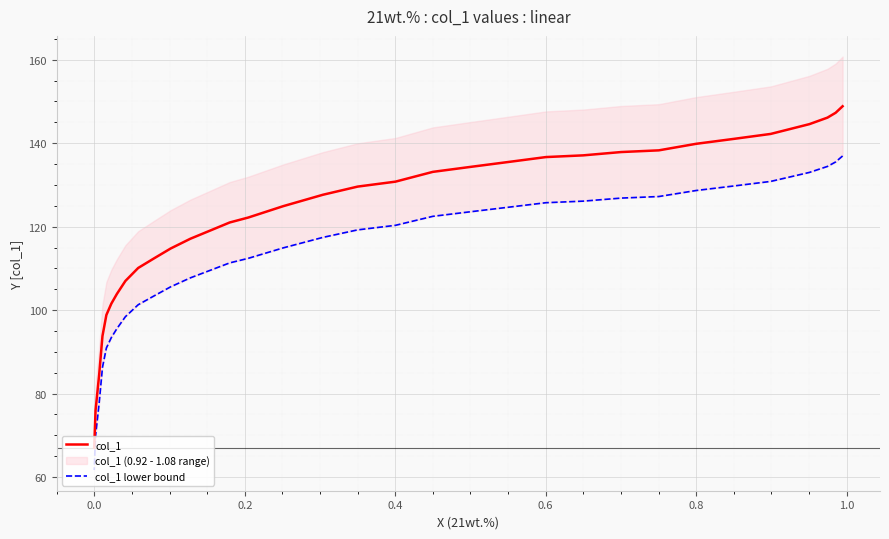

True or false: col_1 lower bound and col_1 intersect in this chart.

False